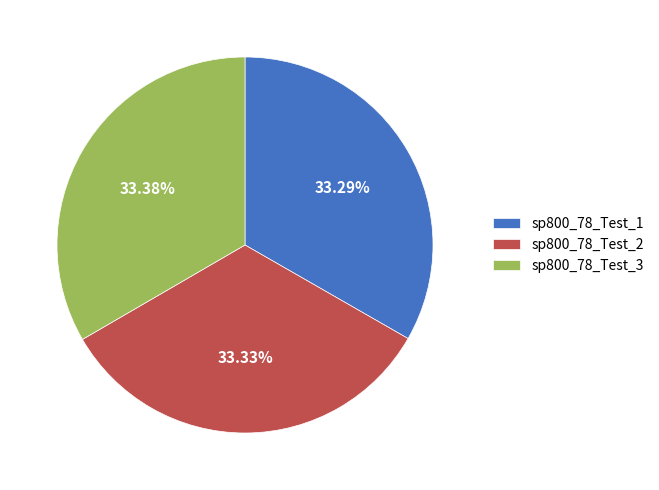

Is there any slice that represents more than half of the pie?

No